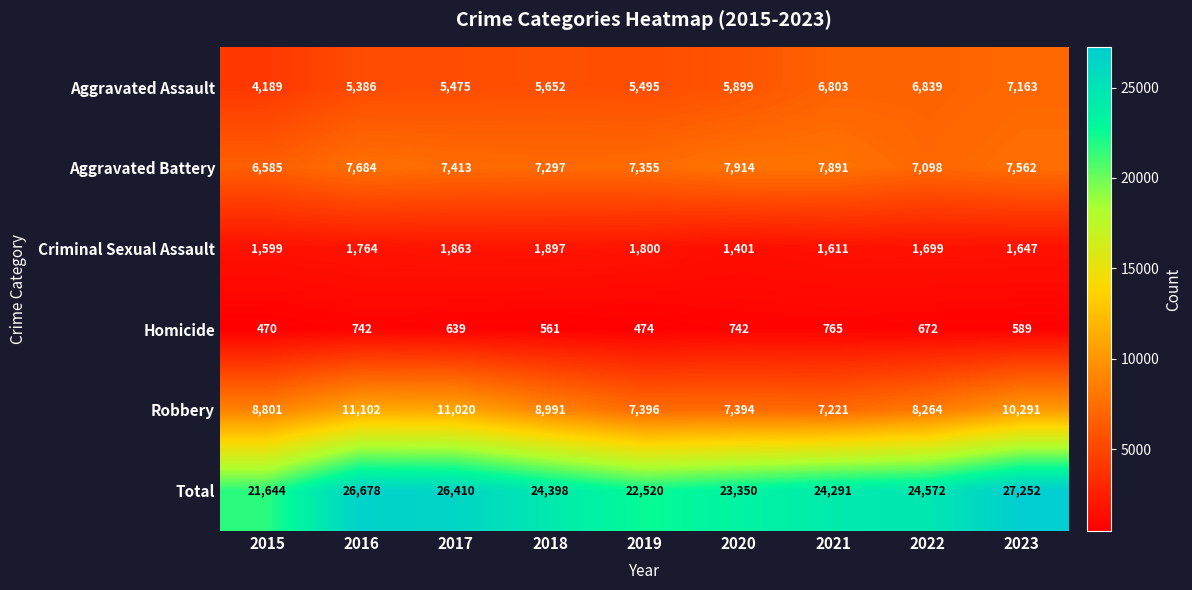

What is the minimum value shown in the chart?

470